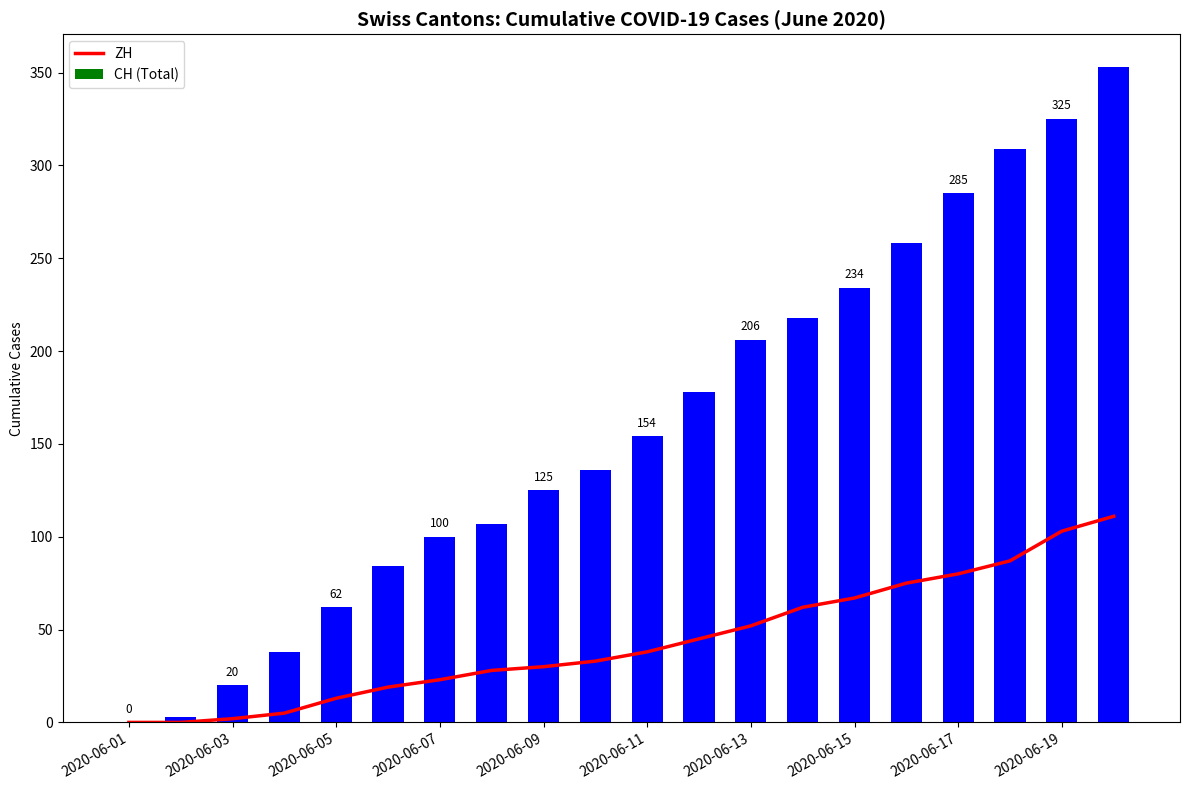

How many categories are shown in the chart?

20